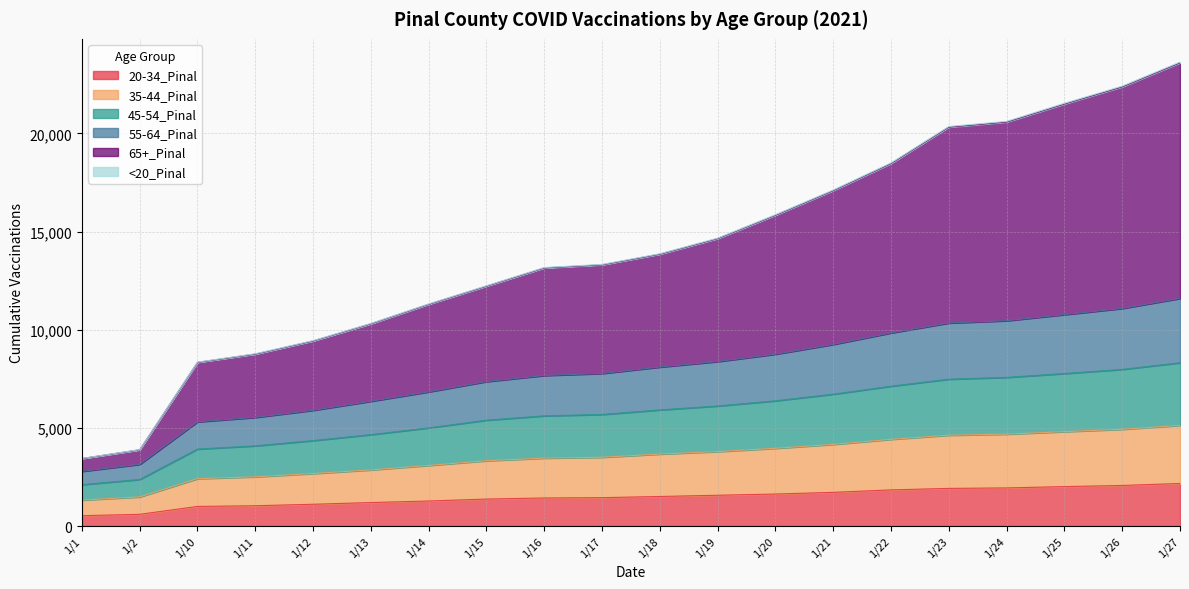

Which series has the largest range (max minus min)?

65+_Pinal